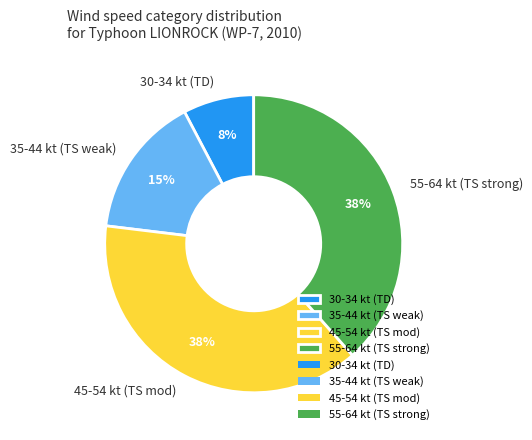

Is there a majority slice in this chart?

No